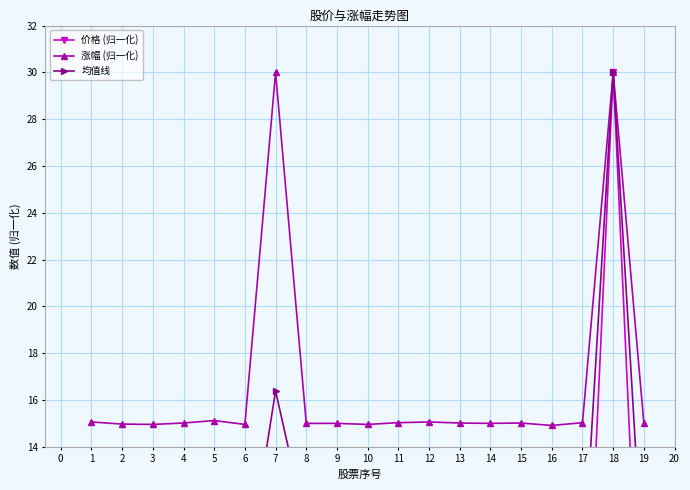

What is the value of the 涨幅 (归一化) point at the 14th from the left?

15.0